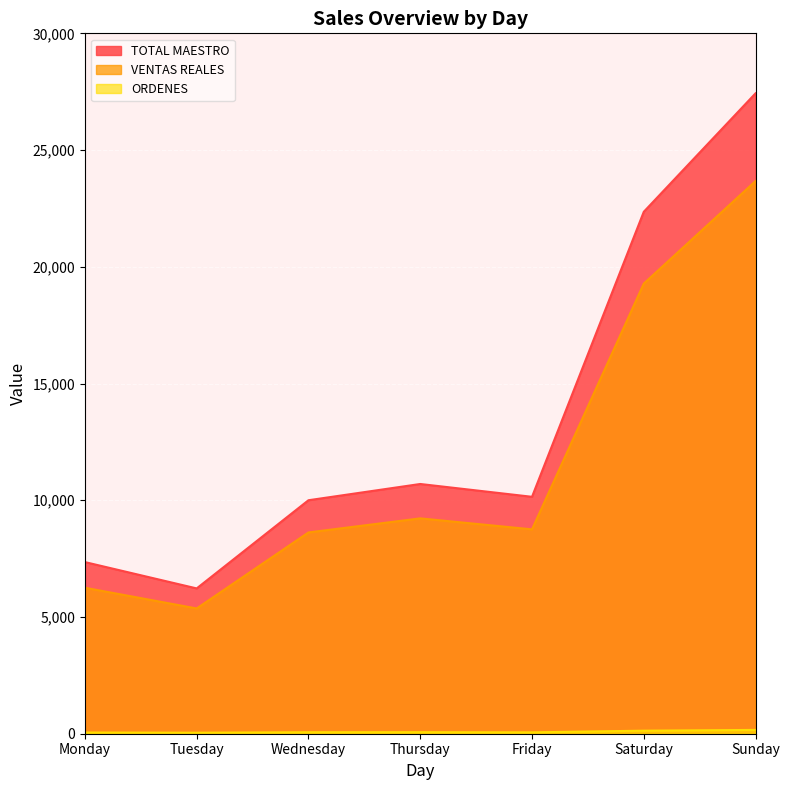

How many values in the ORDENES series are below 64?

3